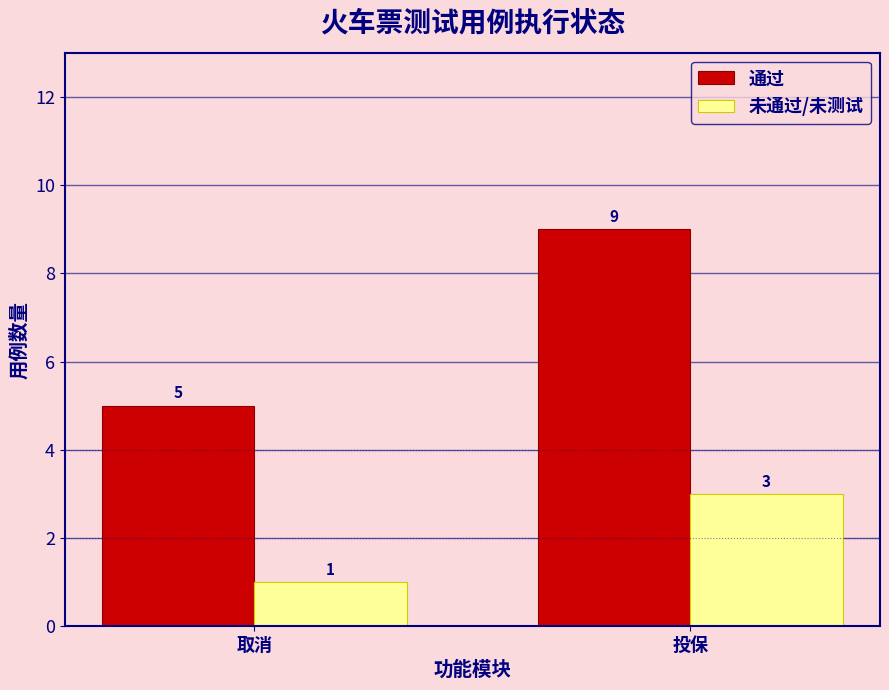

Reading right to left, extract all data points from this chart.

通过: 投保=9	取消=5
未通过/未测试: 投保=3	取消=1